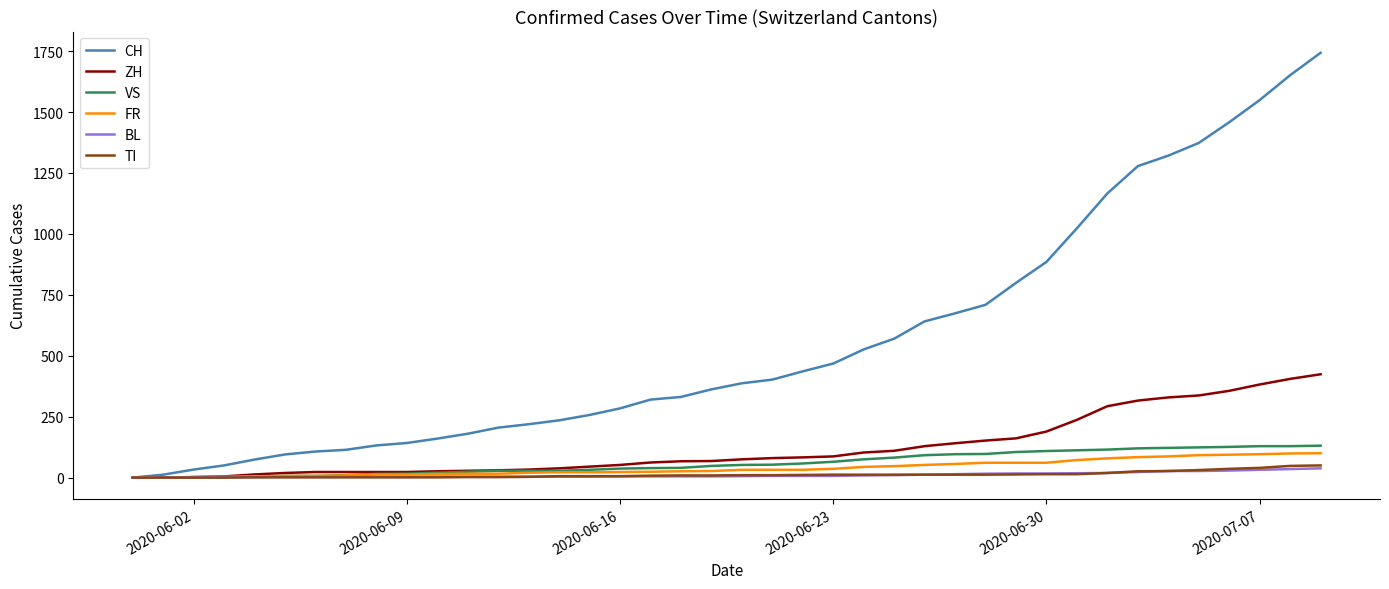

Which series has the largest total across all categories?

CH